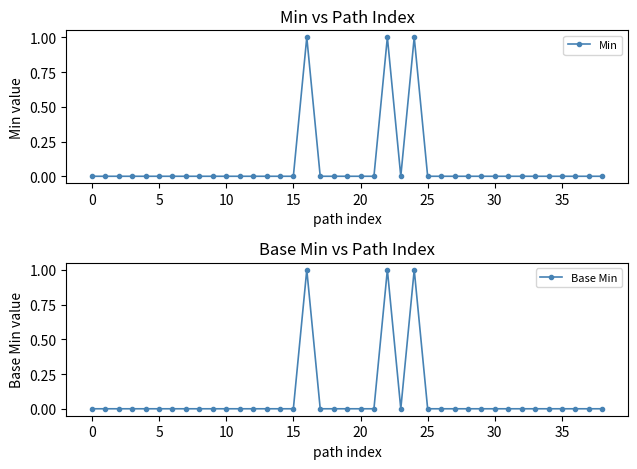

The value of Base Min at 15 is 0. True or false?

True